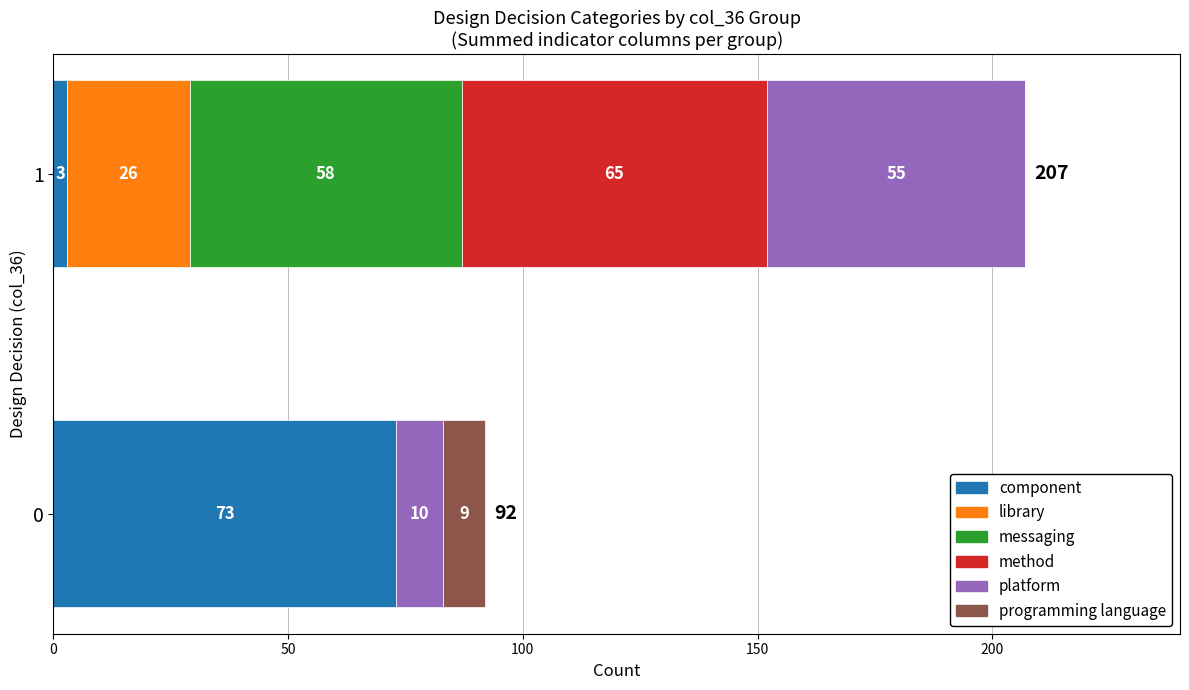

True or false: library has a value of -15 at 0.

False